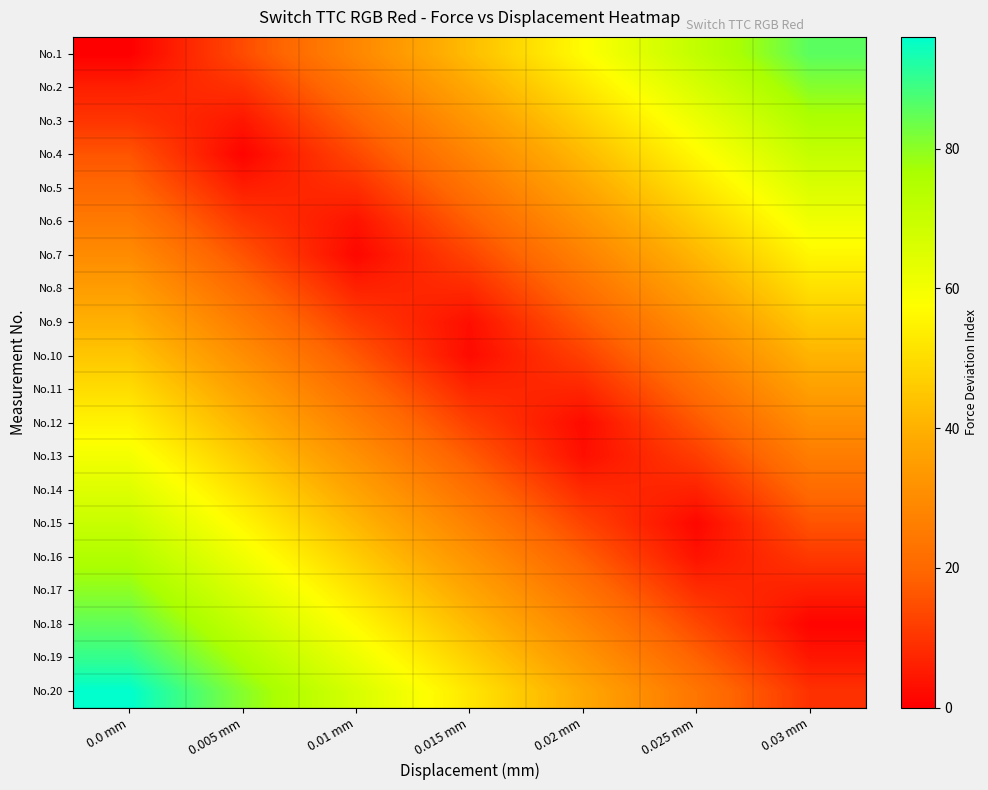

List the series in order of their peak value, lowest first.

No.10, No.9, No.11, No.8, No.12, No.7, No.13, No.6, No.14, No.5, No.15, No.4, No.16, No.3, No.17, No.2, No.18, No.1, No.19, No.20